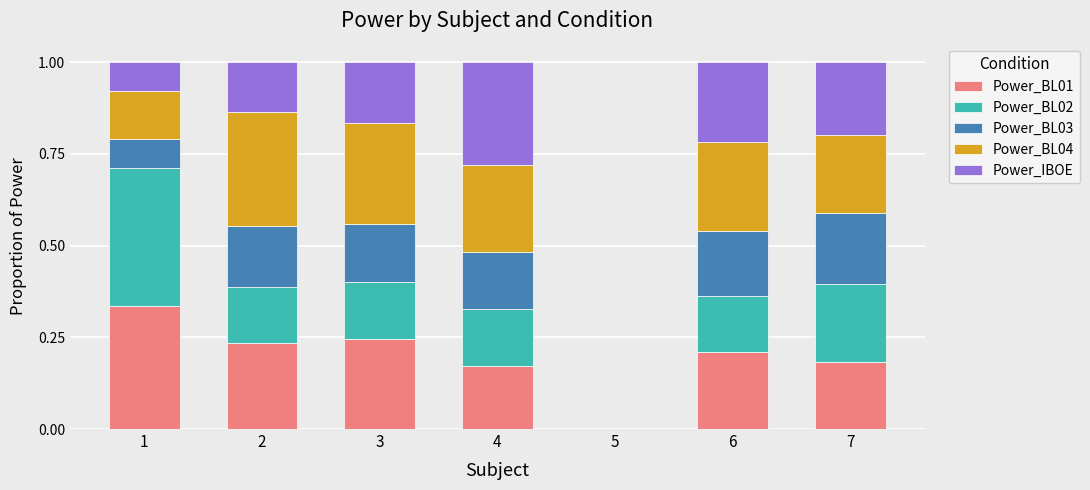

What is the total value across all series at 2?

1.0